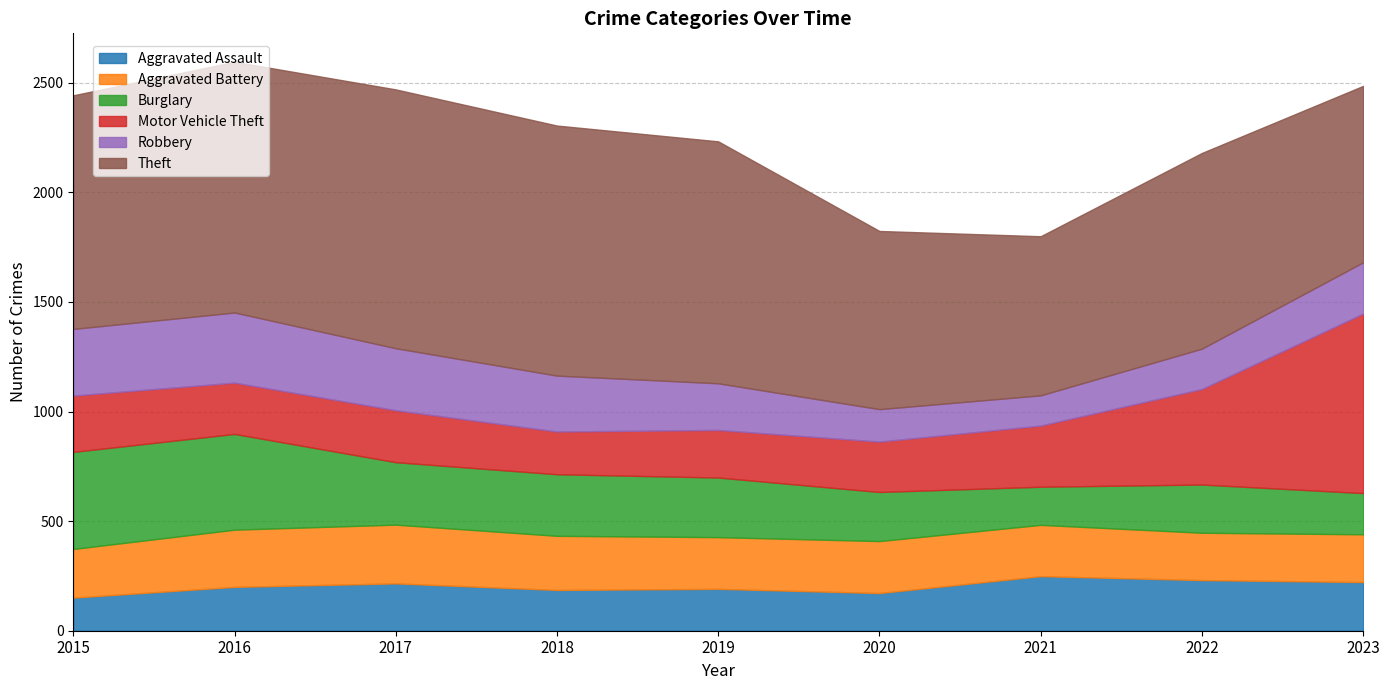

Reading left to right, extract all data points from this chart.

Aggravated Assault: 151	200	216	186	191	172	249	231	222
Aggravated Battery: 222	261	268	247	236	237	234	216	218
Burglary: 443	437	285	281	272	224	174	220	188
Motor Vehicle Theft: 257	234	237	195	217	230	279	436	819
Robbery: 304	320	283	255	213	148	138	184	234
Theft: 1066	1144	1181	1141	1104	813	726	893	805